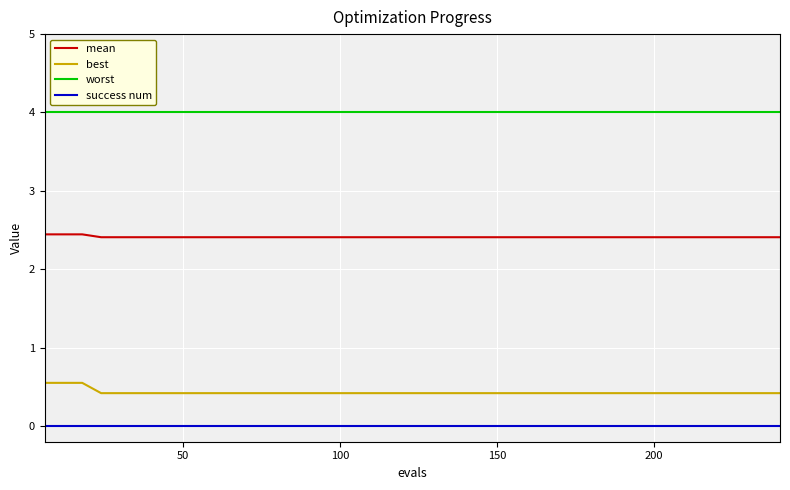

What is the average value of the best series?

0.4